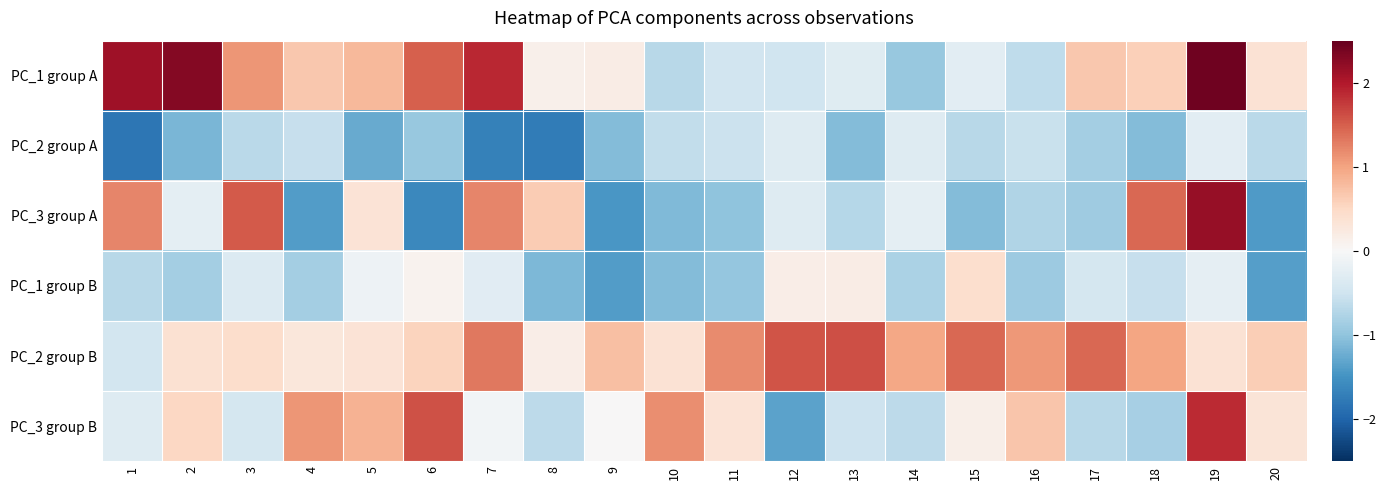

How many distinct data groups are displayed?

6